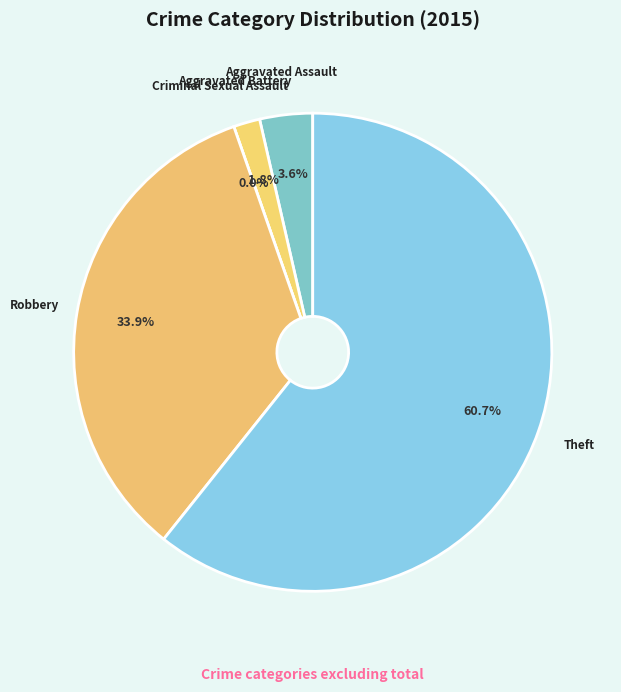

Which category has the smallest portion of the pie?

Criminal Sexual Assault